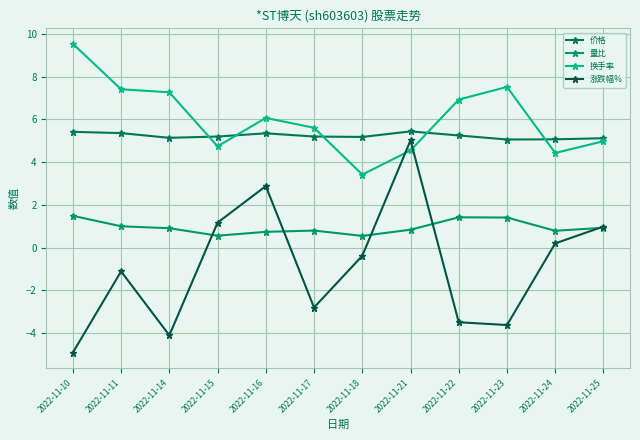

Count the number of categories in the chart.

12